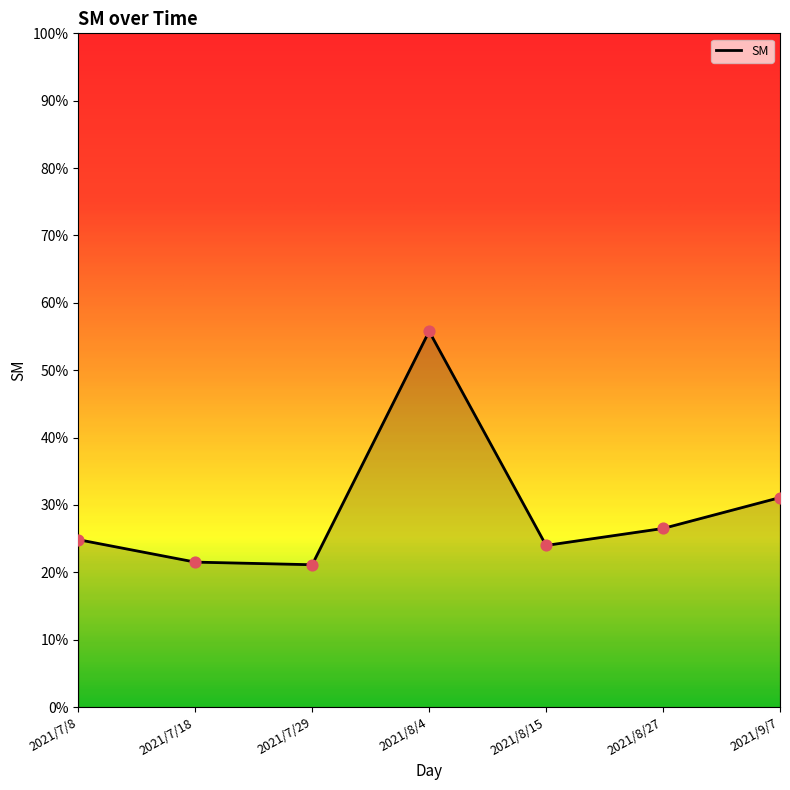

Between 2021/7/18 and 2021/9/7, which is larger?

2021/9/7